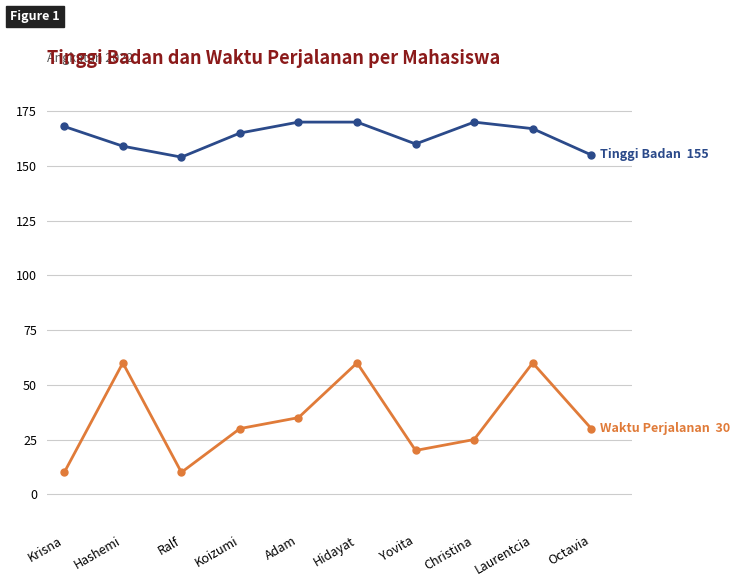

What is the difference between the highest and lowest values at Hashemi?

99